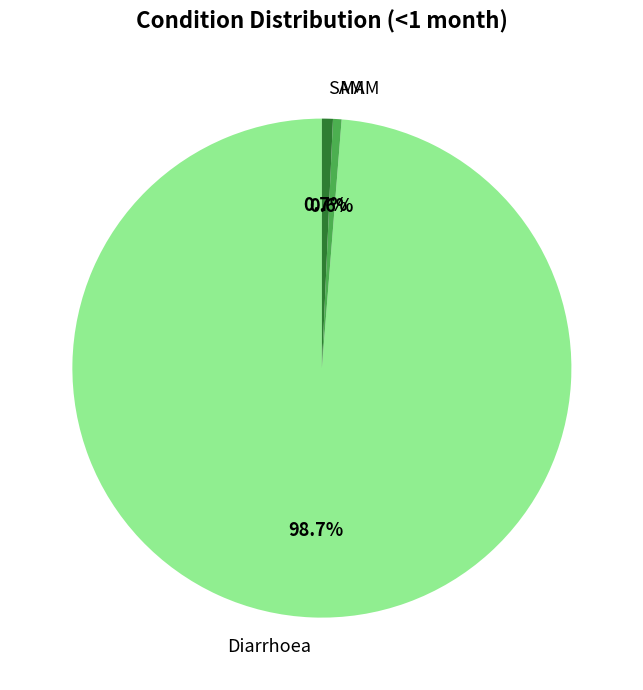

What is the largest slice in the pie chart?

Diarrhoea